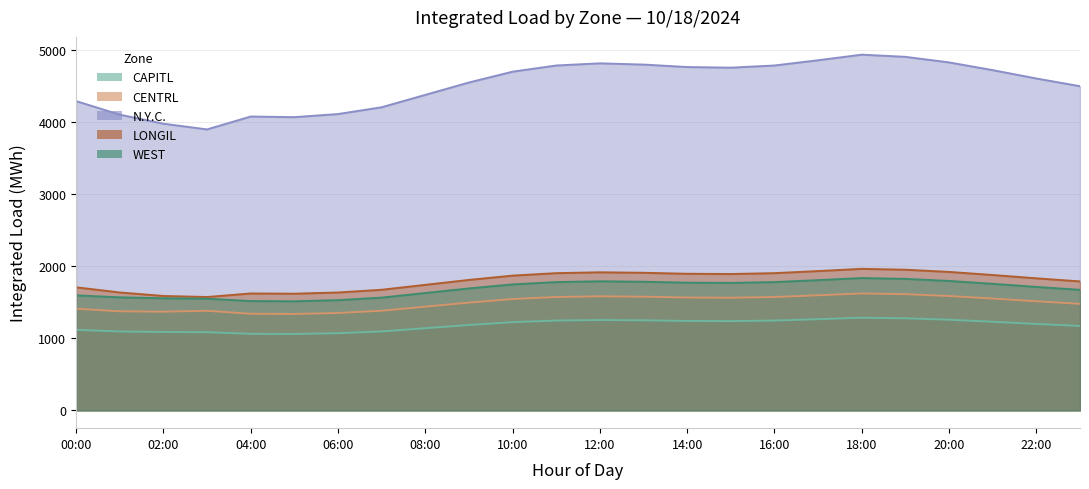

The WEST series shows 6561.5 at 00:00. True or false?

False